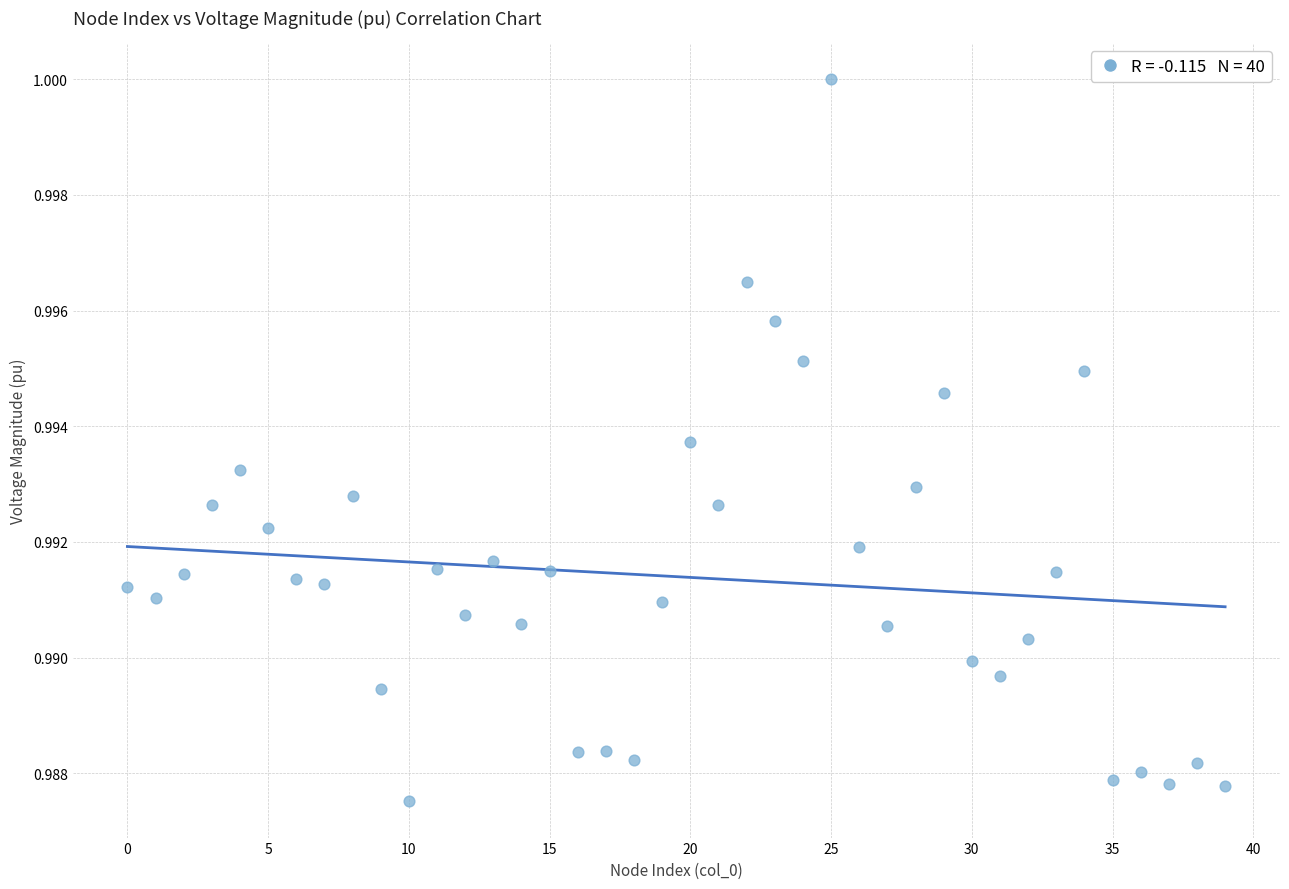

How many data points are displayed?

40